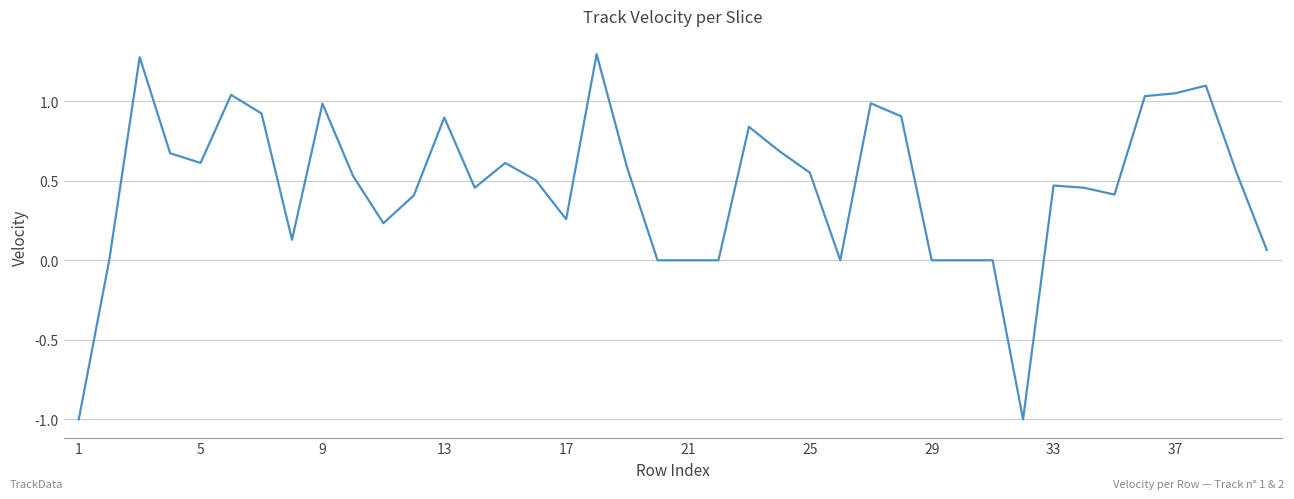

What is the minimum value shown in the chart?

-1.0